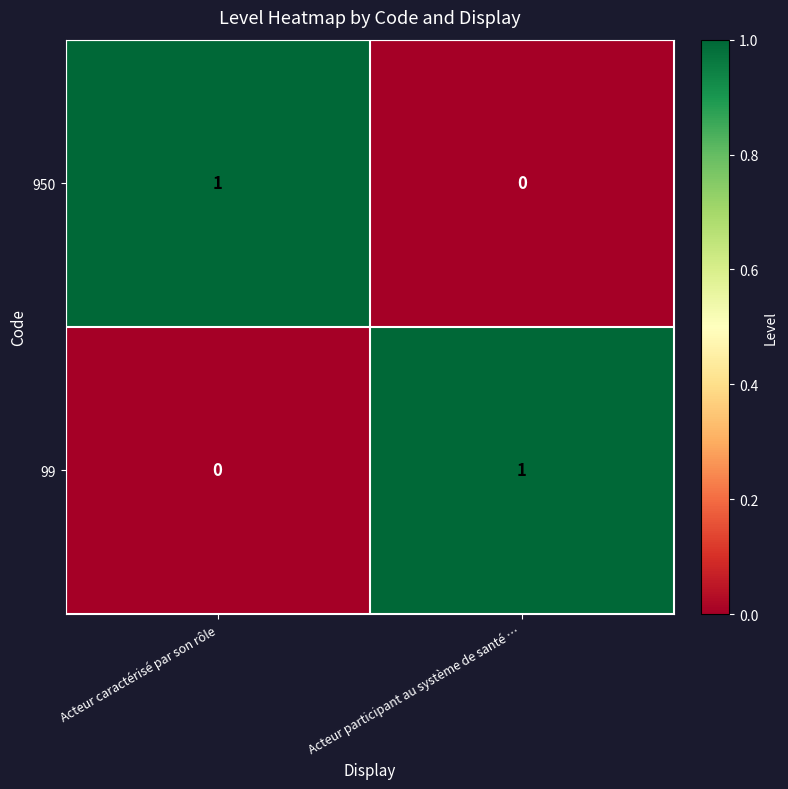

Is the value of 950 at Acteur participant au système de santé … greater than the value of 99 at Acteur participant au système de santé …?

No